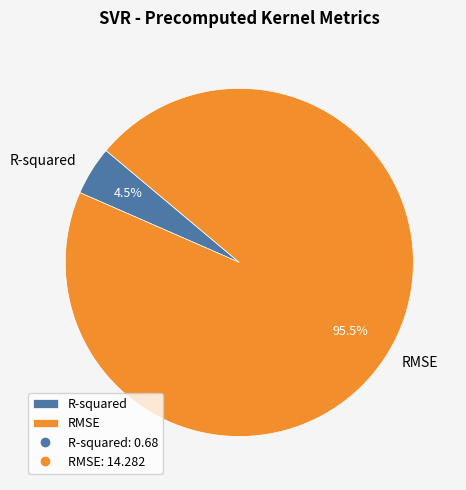

Combined, do RMSE and R-squared account for over 50%?

Yes